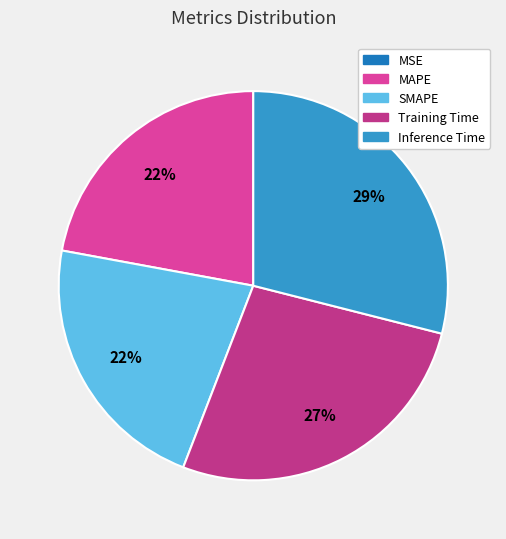

What percentage is the Training Time slice, to the nearest percent?

27%